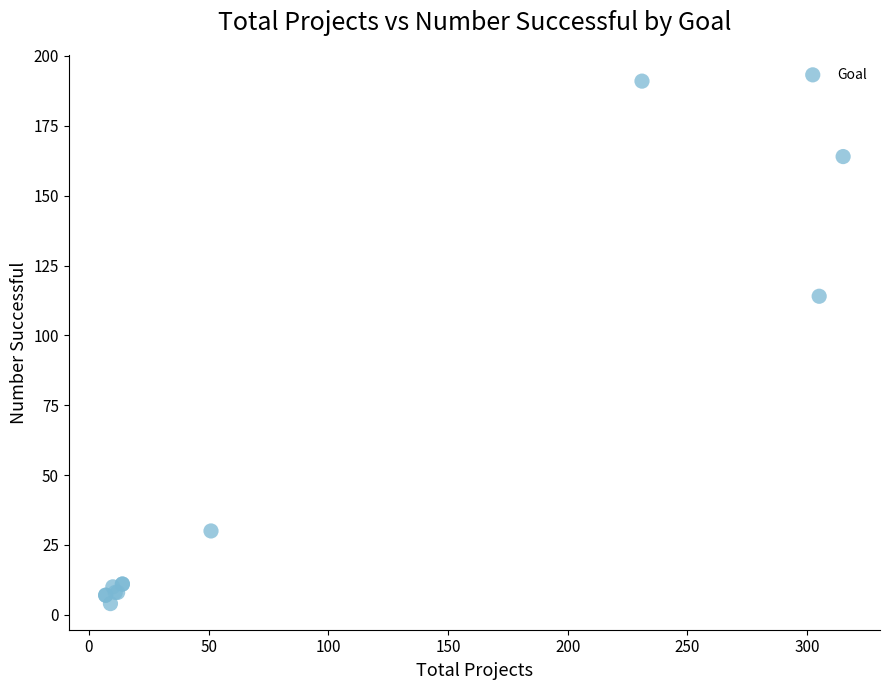

What Y value in the scatter plot is closest to 97?

114